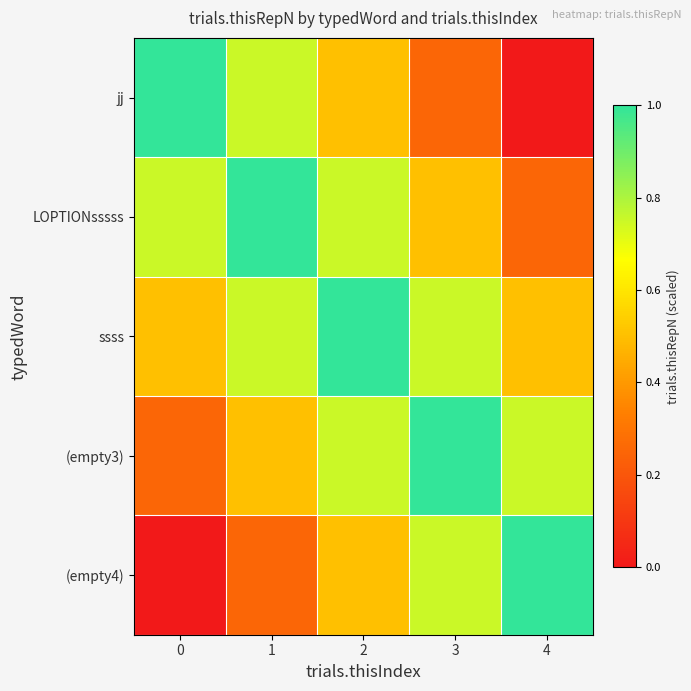

What is the spread (max minus min) of values at 2?

0.5